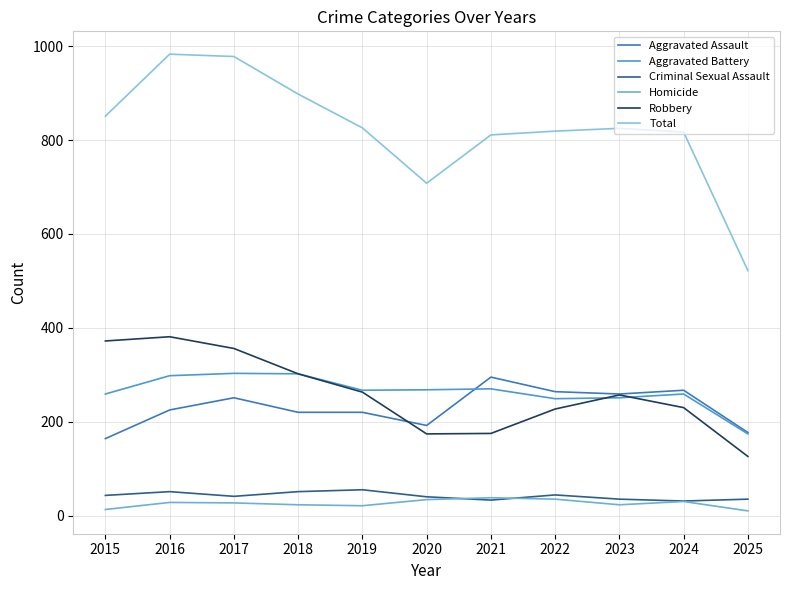

What is the greatest value displayed?

983